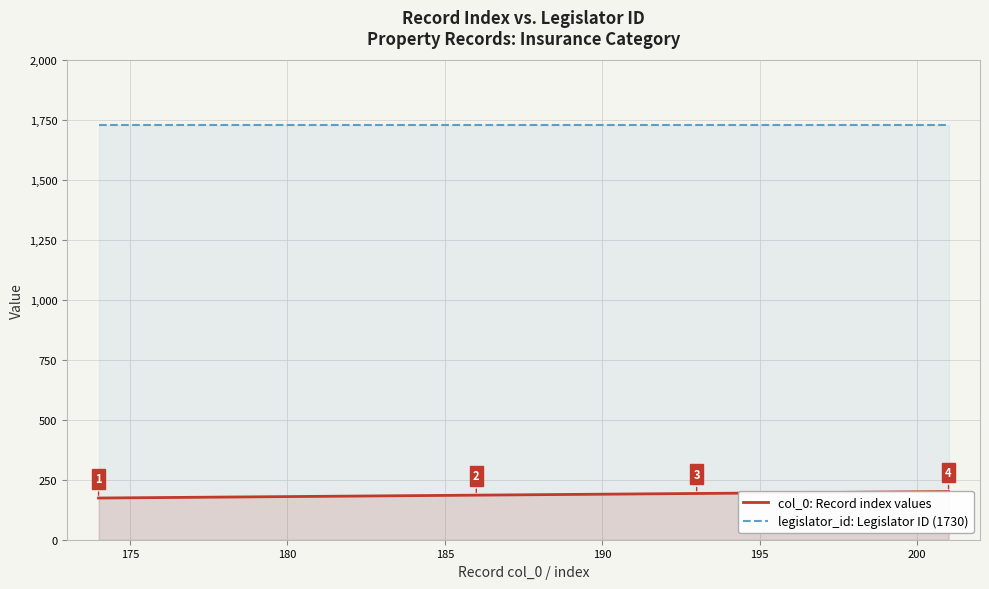

Reading left to right, transcribe all the data shown in this chart.

col_0: Record index values: 174	175	176	177	178	179	181	182	183	184	185	186	187	188	189	190	191	192	193	194	195	196	197	198	199	200	201
legislator_id: Legislator ID (1730): 1730	1730	1730	1730	1730	1730	1730	1730	1730	1730	1730	1730	1730	1730	1730	1730	1730	1730	1730	1730	1730	1730	1730	1730	1730	1730	1730